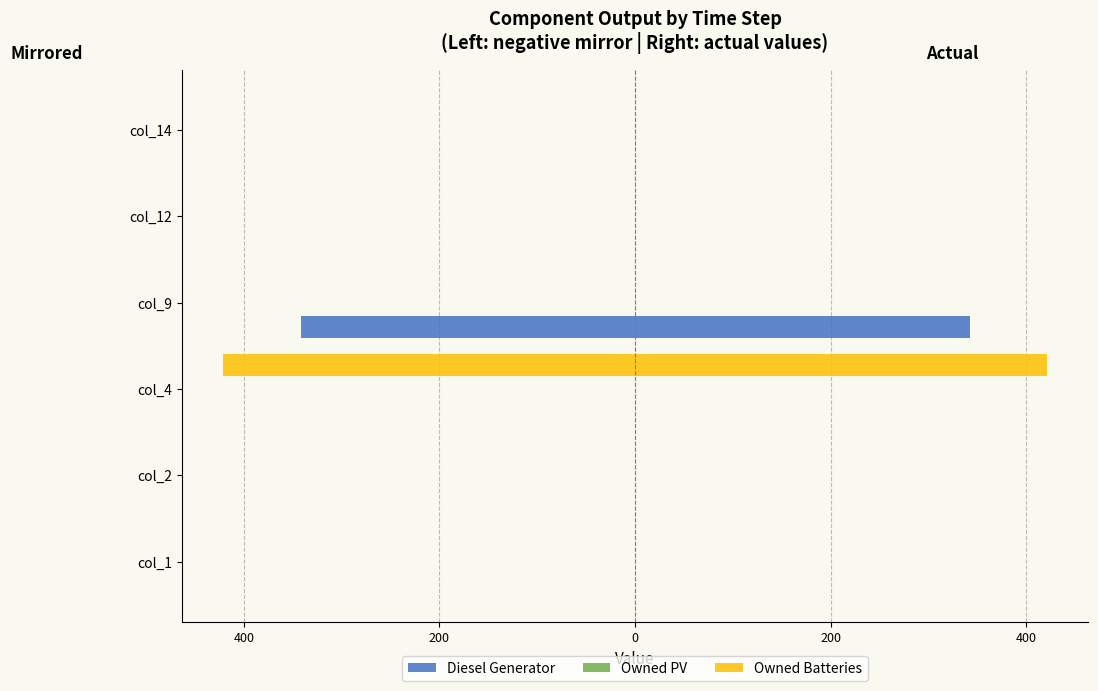

What are all the series names shown in the legend?

Diesel Generator, Owned PV, Owned Batteries